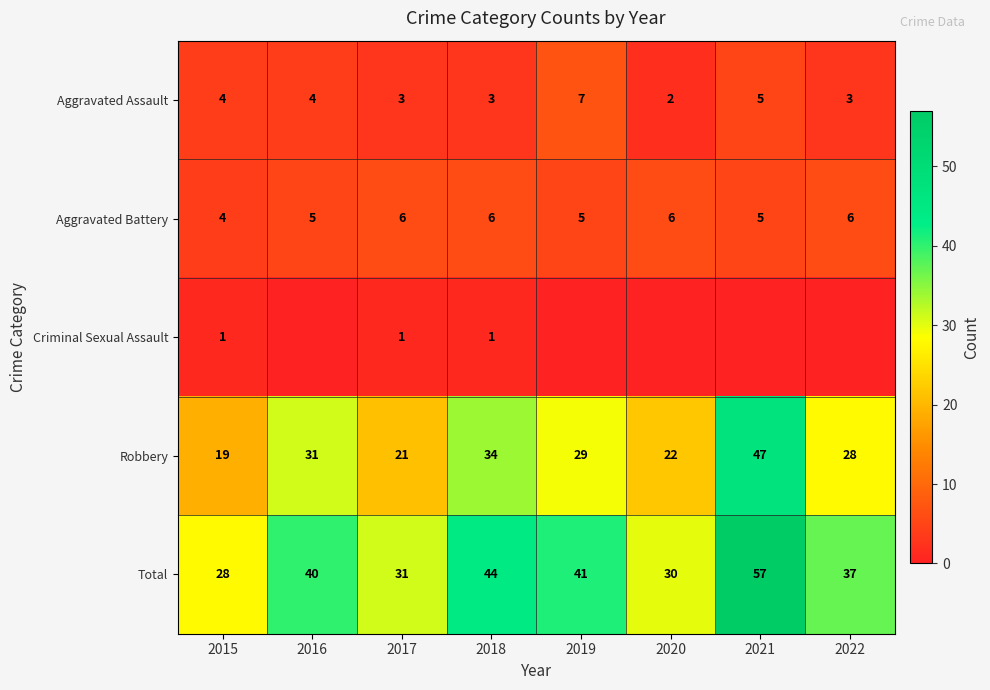

Is it true that Aggravated Battery equals 6 at 2018?

True